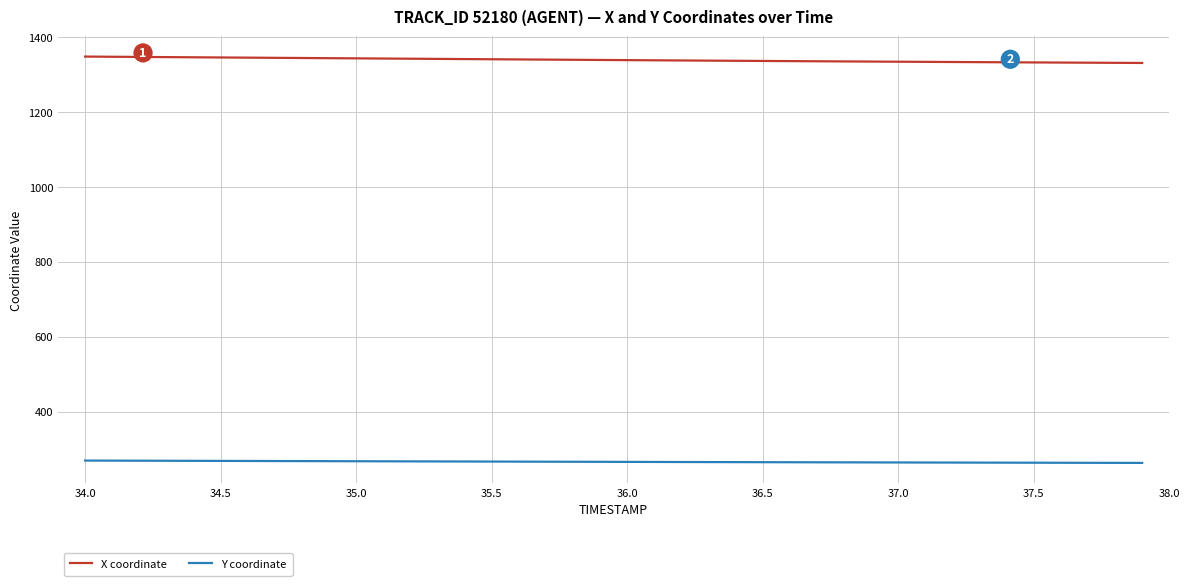

Which series has the largest total across all categories?

X coordinate